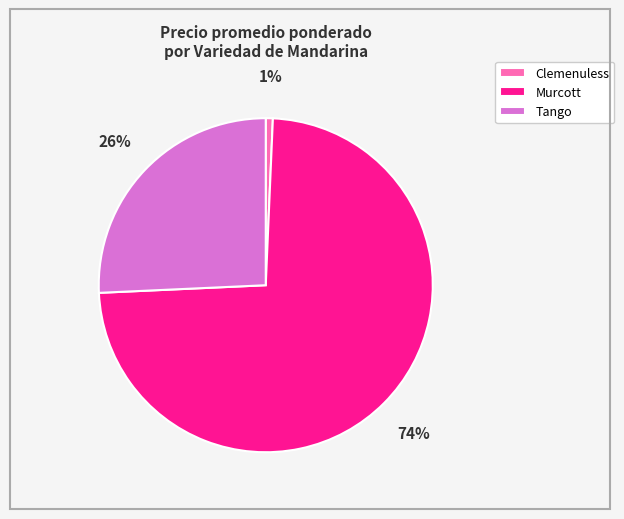

Which category has the biggest portion of the pie?

Murcott